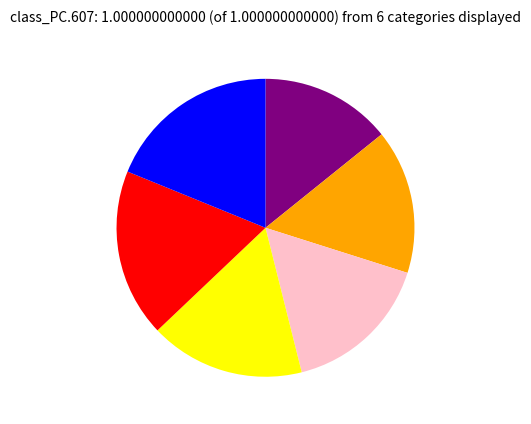

Is there any slice that represents more than half of the pie?

No